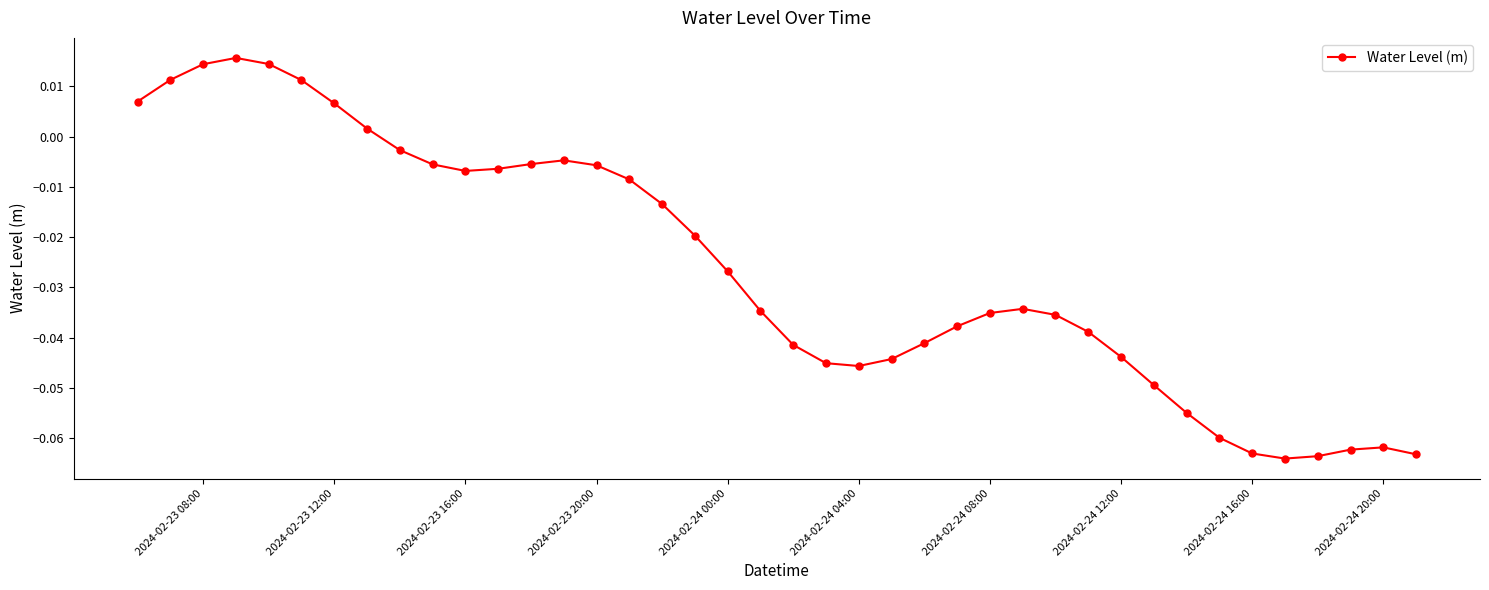

True or false: there are more than 1 points higher than both neighbors.

True